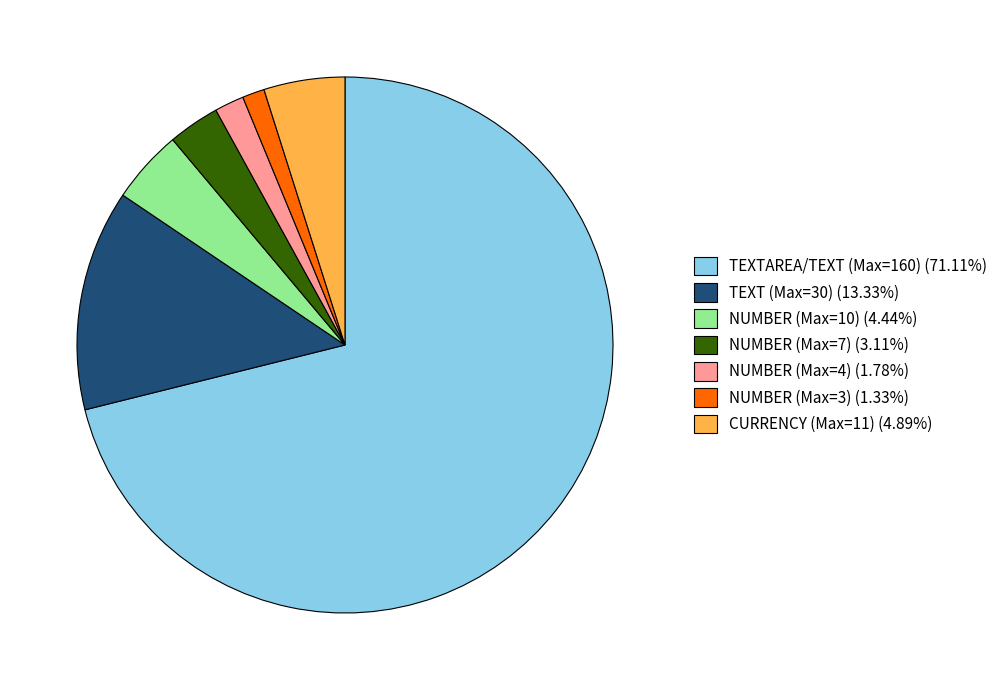

Is there a majority slice in this chart?

Yes